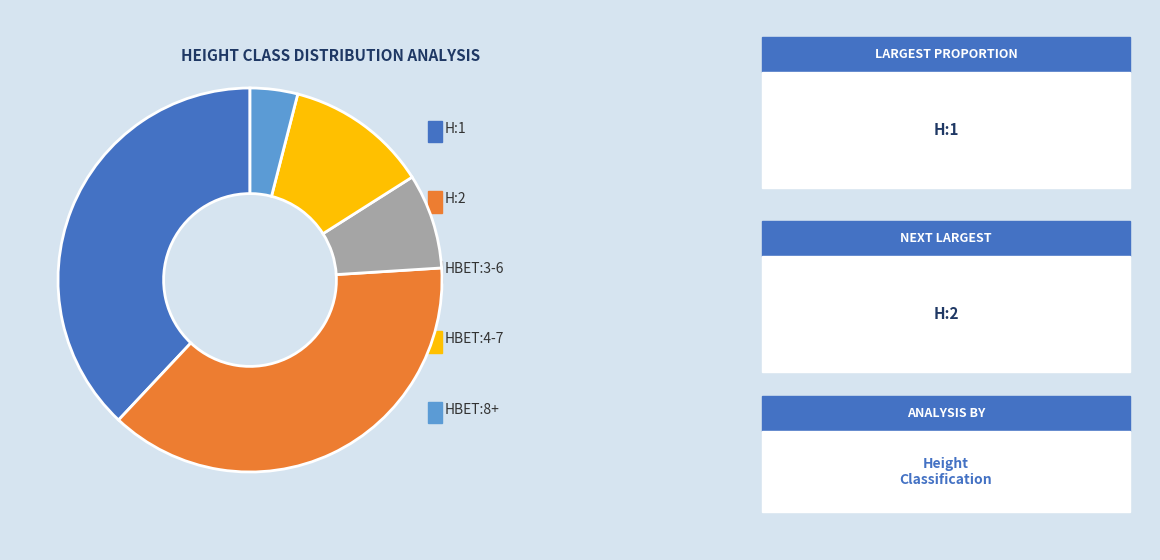

Does any single category account for the majority?

No